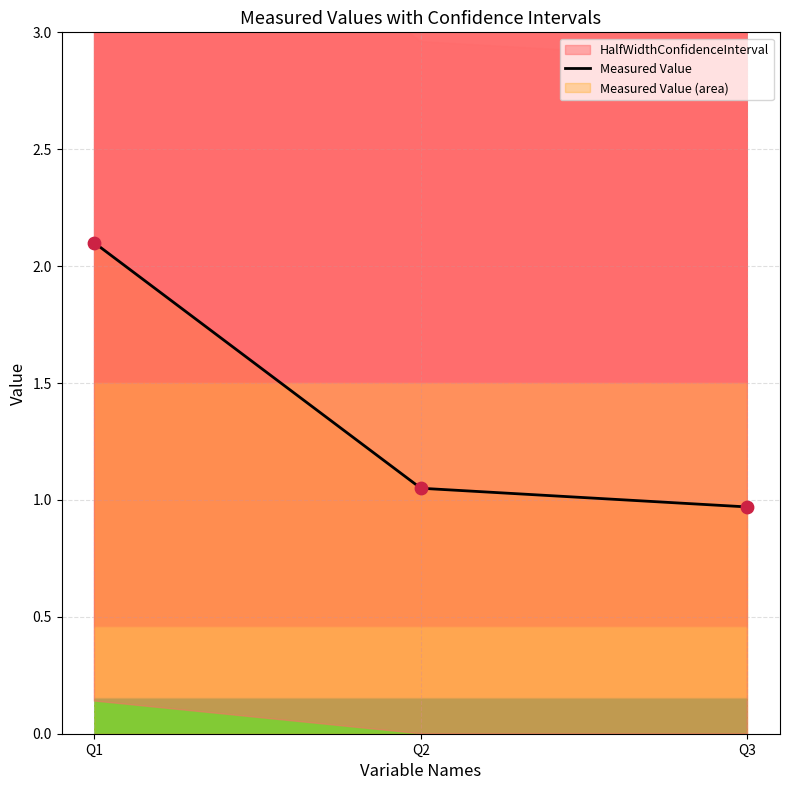

Between Q2 and Q1, which is larger?

Q1